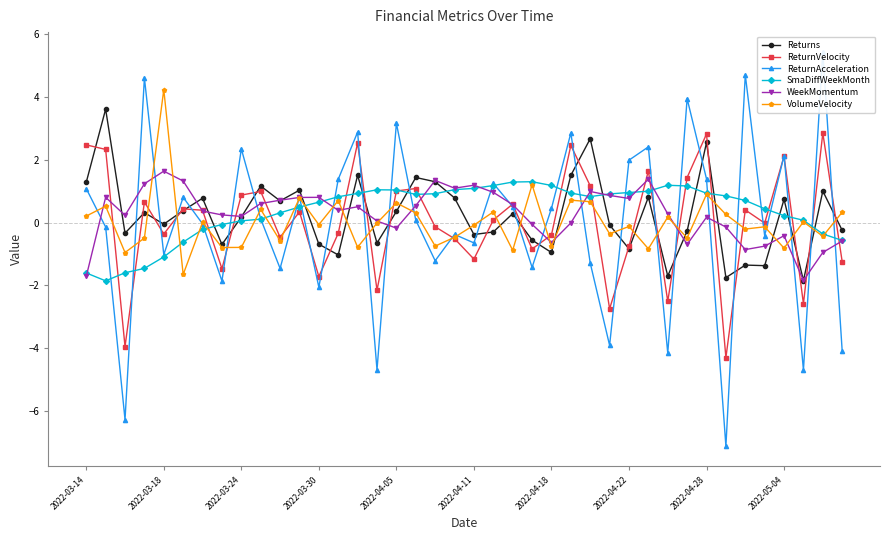

What is the smallest value displayed?

-7.1